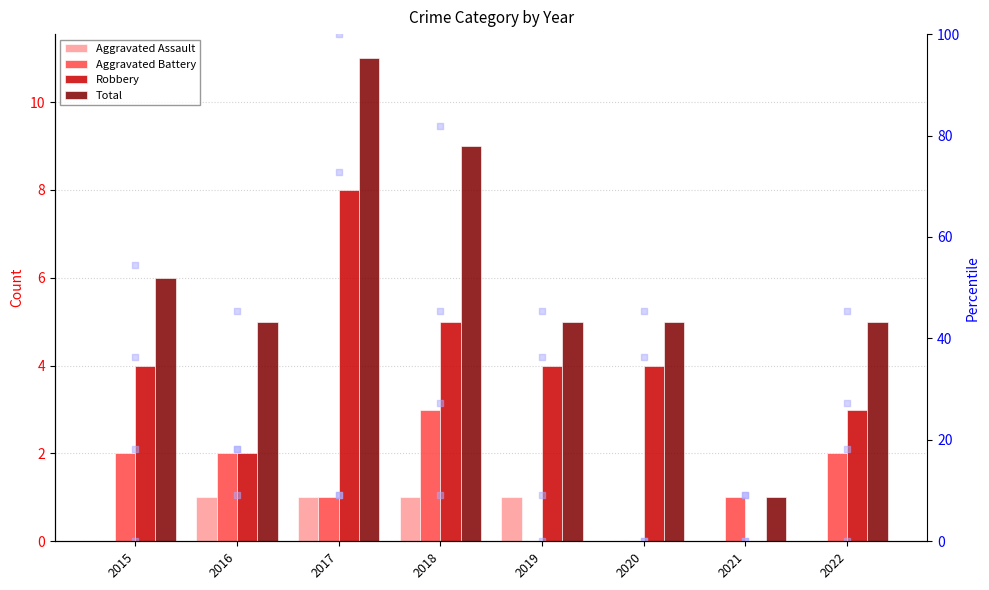

At how many categories does at least one series exceed 0?

8